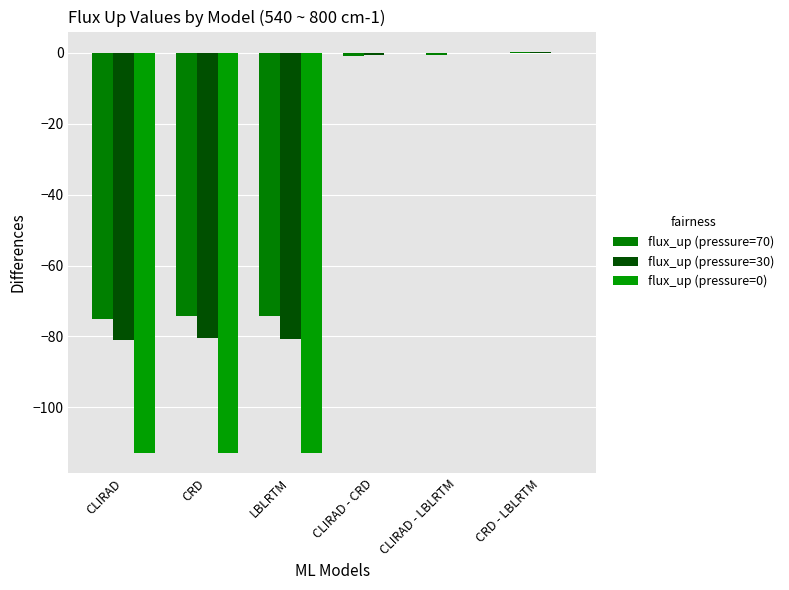

Are the bars horizontal?

No